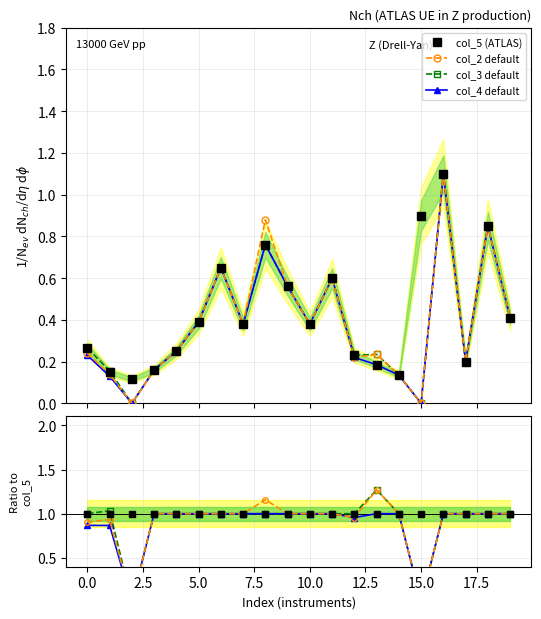

What is the value of the col_2 default point at the 10th from the left?

1.0